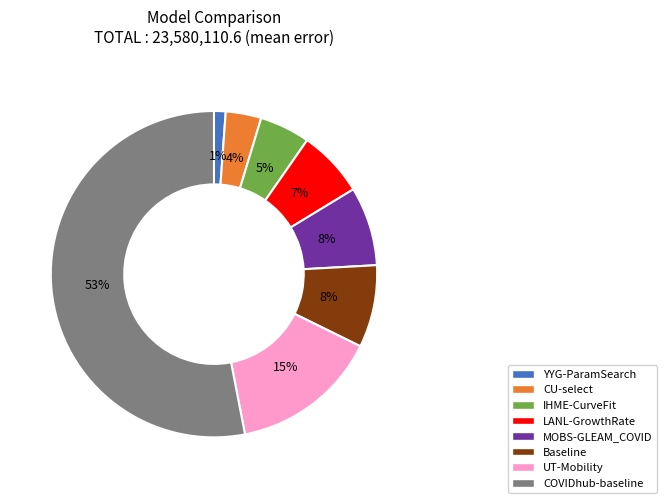

What is the majority slice?

COVIDhub-baseline